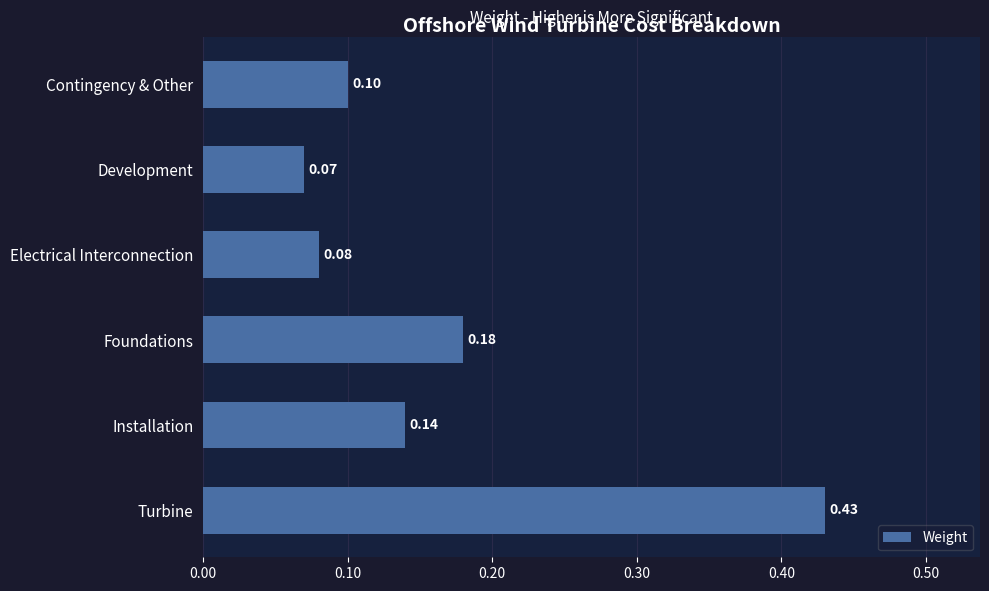

Rank the categories by value from highest to lowest.

Turbine, Foundations, Installation, Contingency & Other, Electrical Interconnection, Development